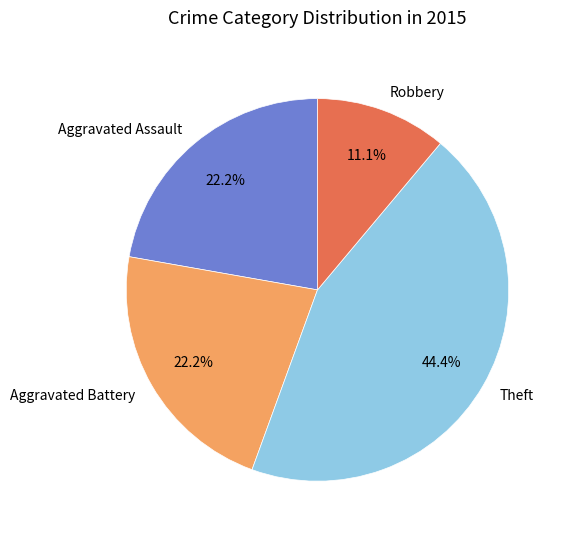

Is there any slice that represents more than half of the pie?

No